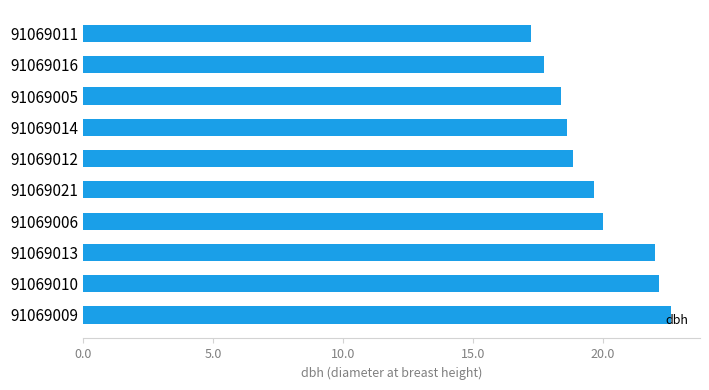

Are the bars grouped side by side (vs. stacked)?

No